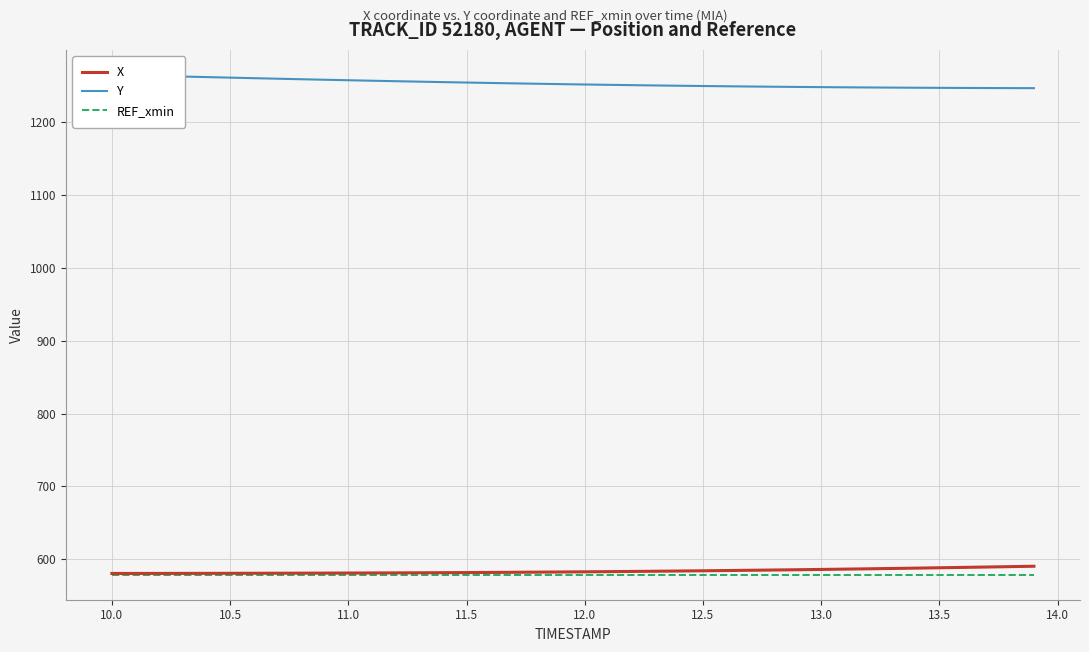

What is the minimum value for X?

580.3